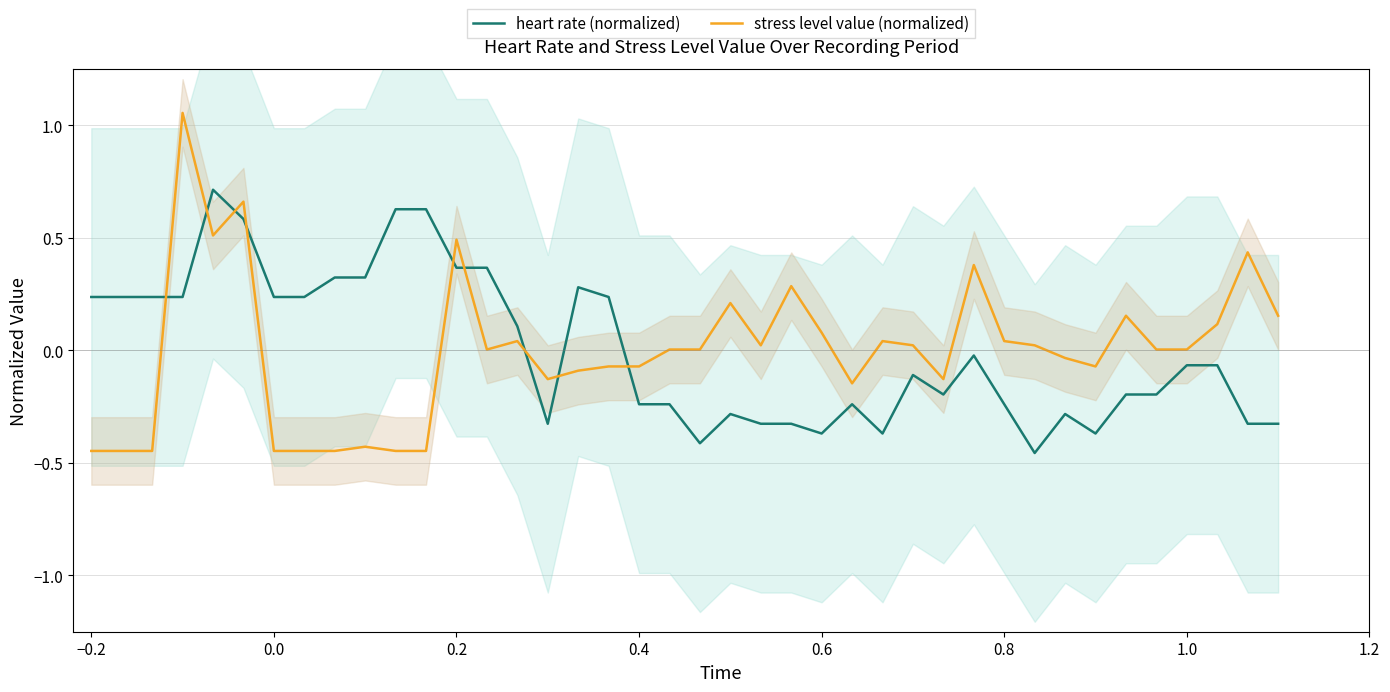

True or false: heart rate (normalized) and stress level value (normalized) cross at least once.

True